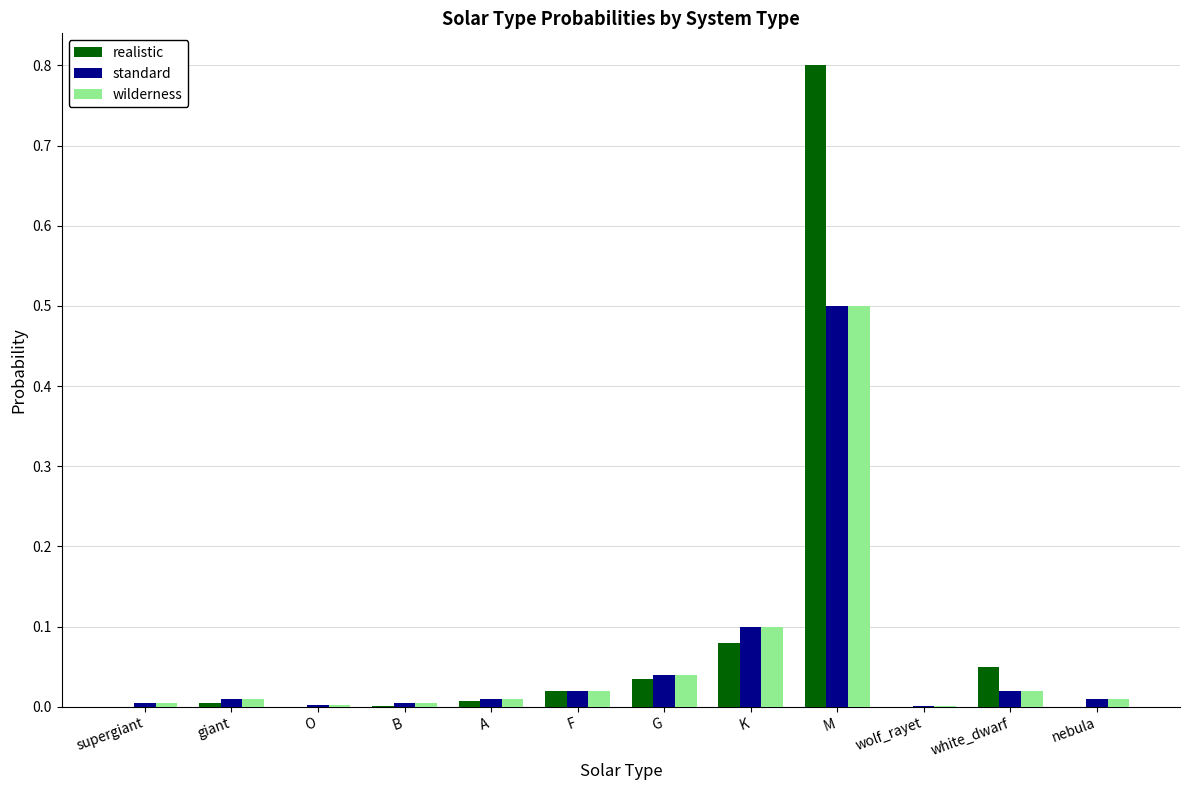

Count the number of categories in the chart.

12